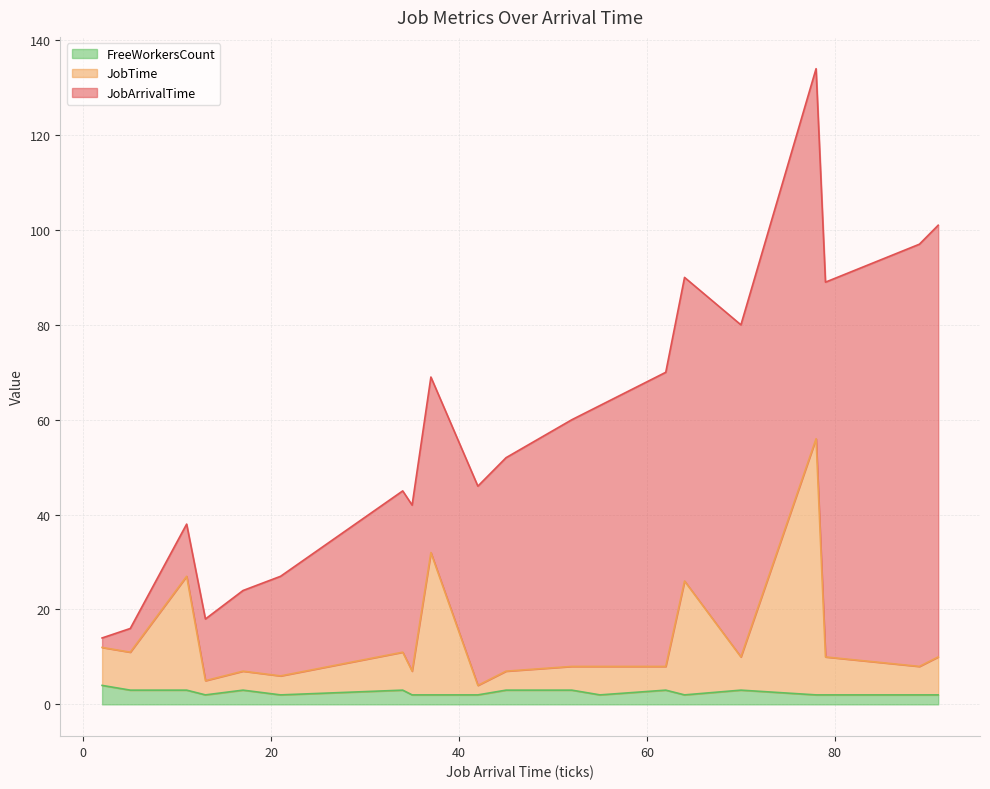

At which category is the sum across all series the highest?

78